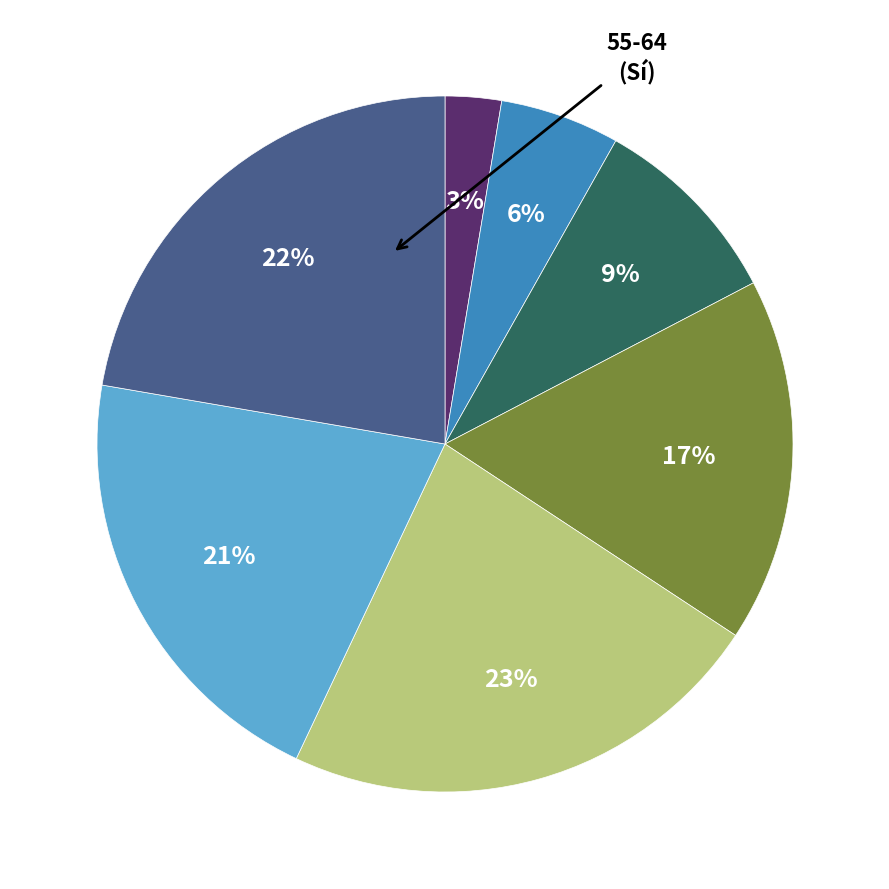

To the nearest percent, what is the difference between the largest and smallest slice percentages?

20%